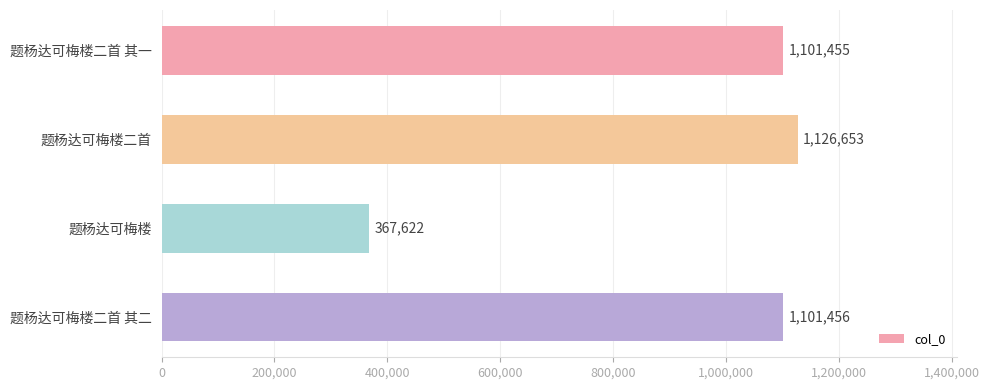

Which label corresponds to the largest value in the chart?

题杨达可梅楼二首